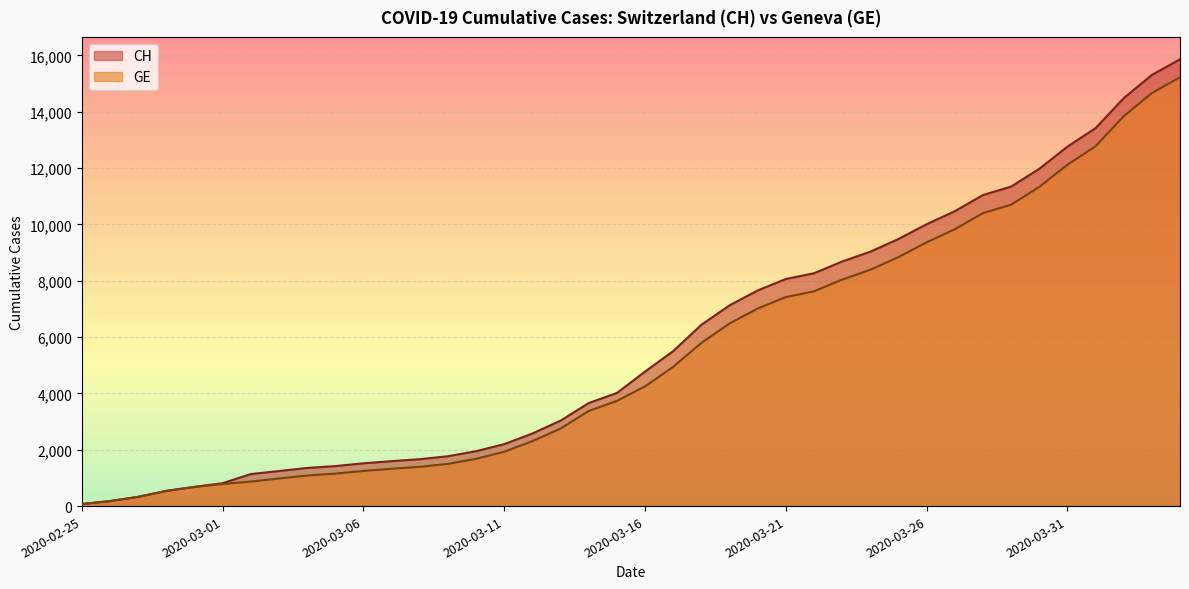

Which series has the widest spread of values?

CH